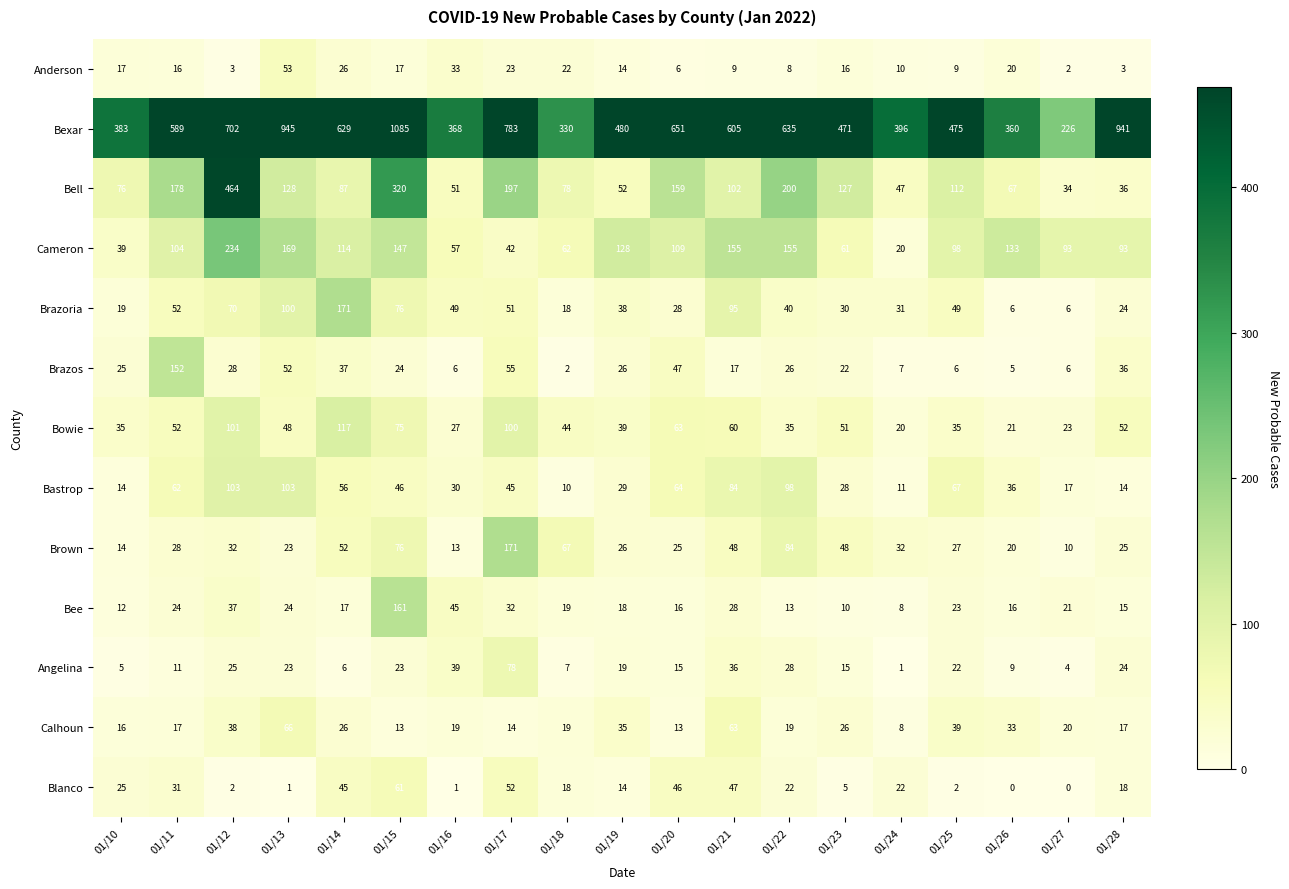

Rank the series at 01/17 from highest to lowest value.

Bexar, Bell, Brown, Bowie, Angelina, Brazos, Blanco, Brazoria, Bastrop, Cameron, Bee, Anderson, Calhoun